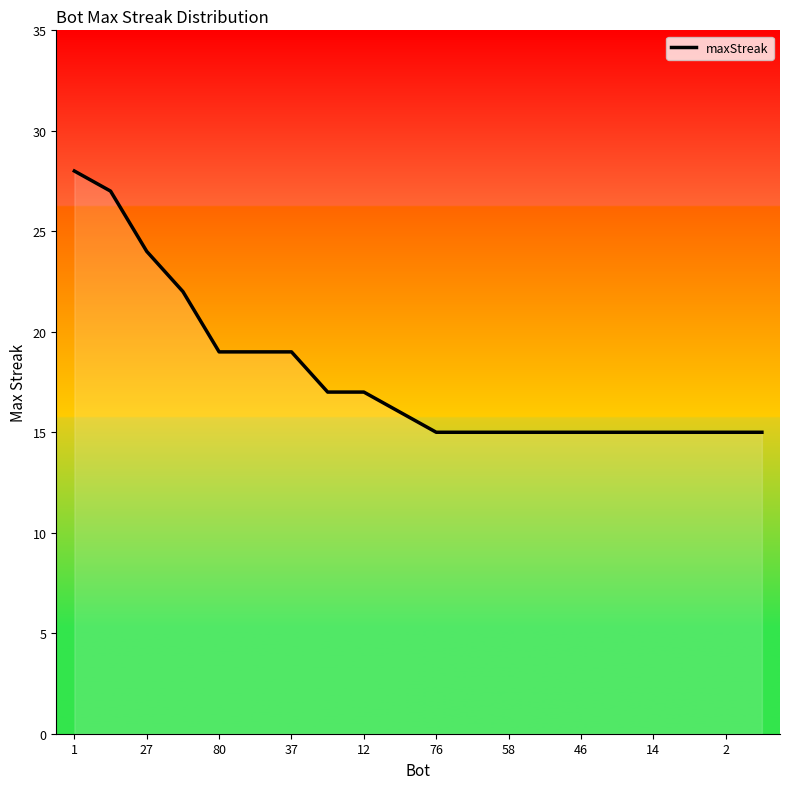

What is the difference between the maximum and minimum values?

13